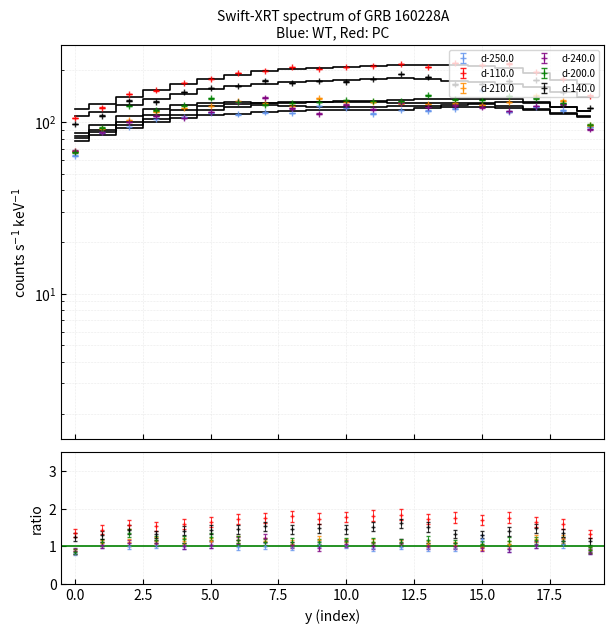

What are all the series names shown in the legend?

d-250.0, d-110.0, d-210.0, d-240.0, d-200.0, d-140.0